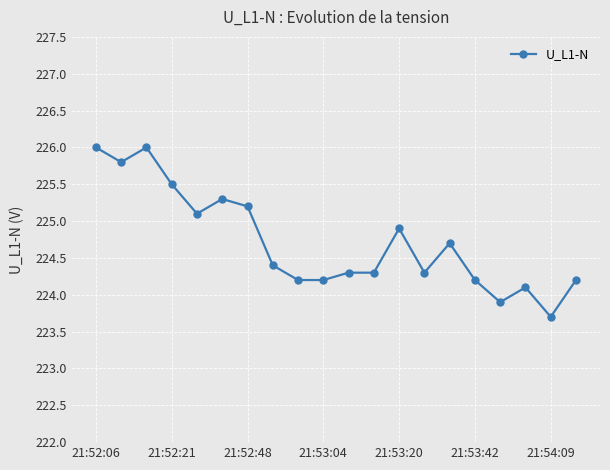

Reading left to right, transcribe all the data shown in this chart.

226.0	225.8	226.0	225.5	225.1	225.3	225.2	224.4	224.2	224.2	224.3	224.3	224.9	224.3	224.7	224.2	223.9	224.1	223.7	224.2